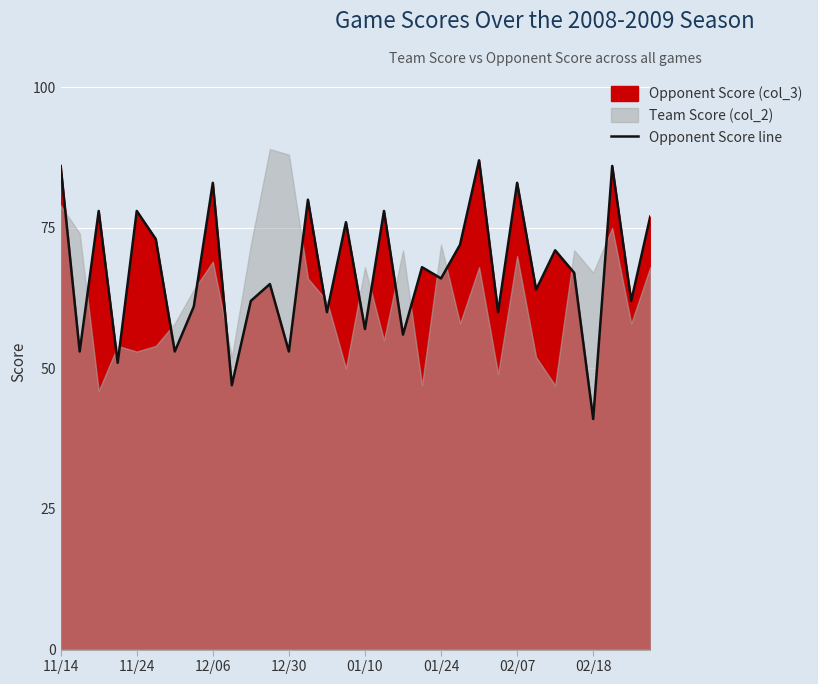

The chart shows a value of 76 at 15. True or false?

True